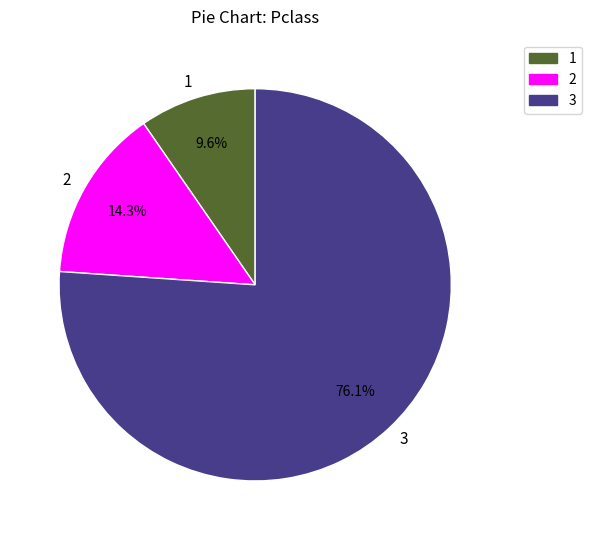

What percentage do 3 and 1 together represent?

85.7%